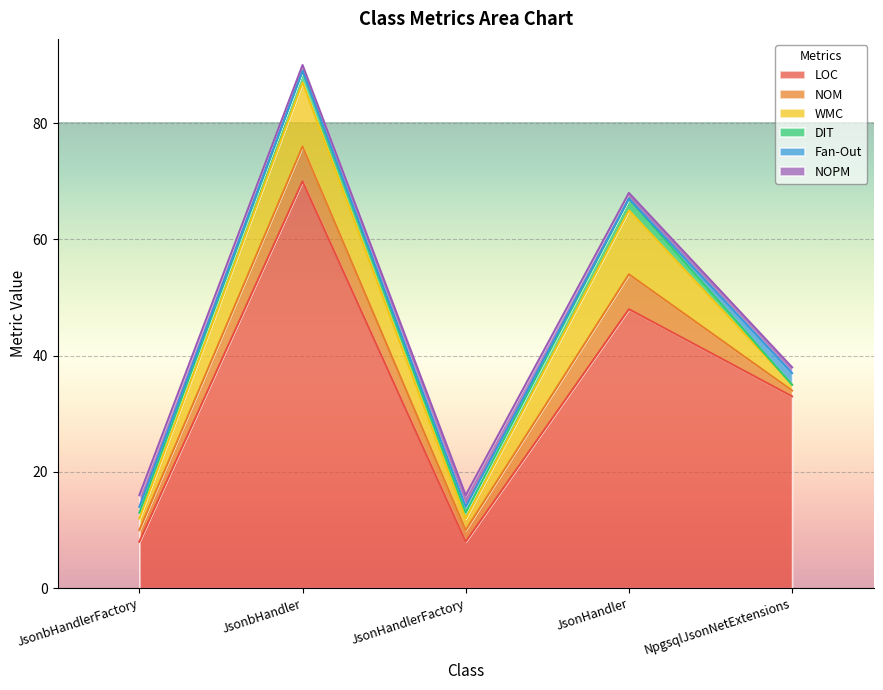

Reading left to right, extract all data points from this chart.

LOC: JsonbHandlerFactory=8	JsonbHandler=70	JsonHandlerFactory=8	JsonHandler=48	NpgsqlJsonNetExtensions=33
NOM: JsonbHandlerFactory=2	JsonbHandler=6	JsonHandlerFactory=2	JsonHandler=6	NpgsqlJsonNetExtensions=1
WMC: JsonbHandlerFactory=2	JsonbHandler=11	JsonHandlerFactory=2	JsonHandler=11	NpgsqlJsonNetExtensions=1
DIT: JsonbHandlerFactory=1	JsonbHandler=2	JsonHandlerFactory=1	JsonHandler=2	NpgsqlJsonNetExtensions=0
Fan-Out: JsonbHandlerFactory=1	JsonbHandler=0	JsonHandlerFactory=1	JsonHandler=0	NpgsqlJsonNetExtensions=2
NOPM: JsonbHandlerFactory=2	JsonbHandler=1	JsonHandlerFactory=2	JsonHandler=1	NpgsqlJsonNetExtensions=1